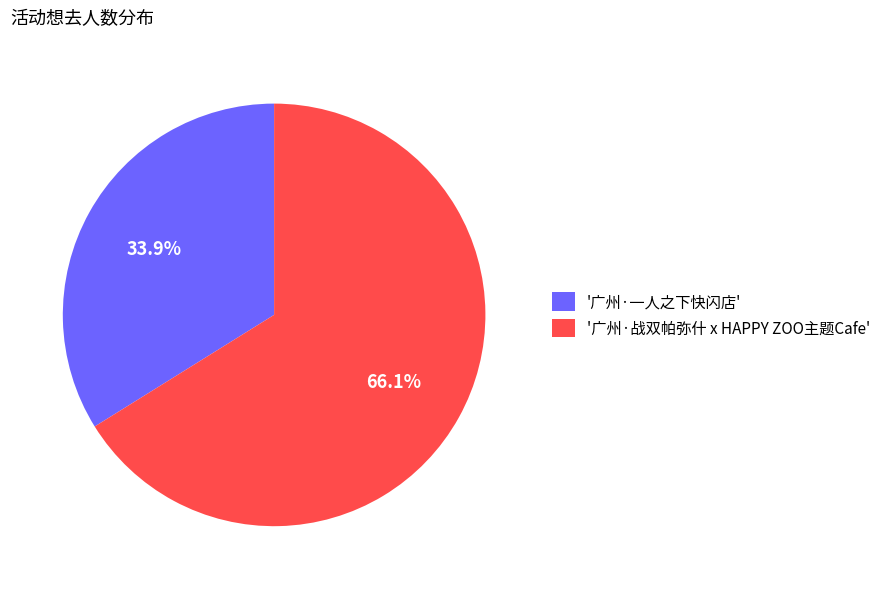

Between '广州·战双帕弥什 x HAPPY ZOO主题Cafe' and '广州·一人之下快闪店', which is larger?

'广州·战双帕弥什 x HAPPY ZOO主题Cafe'